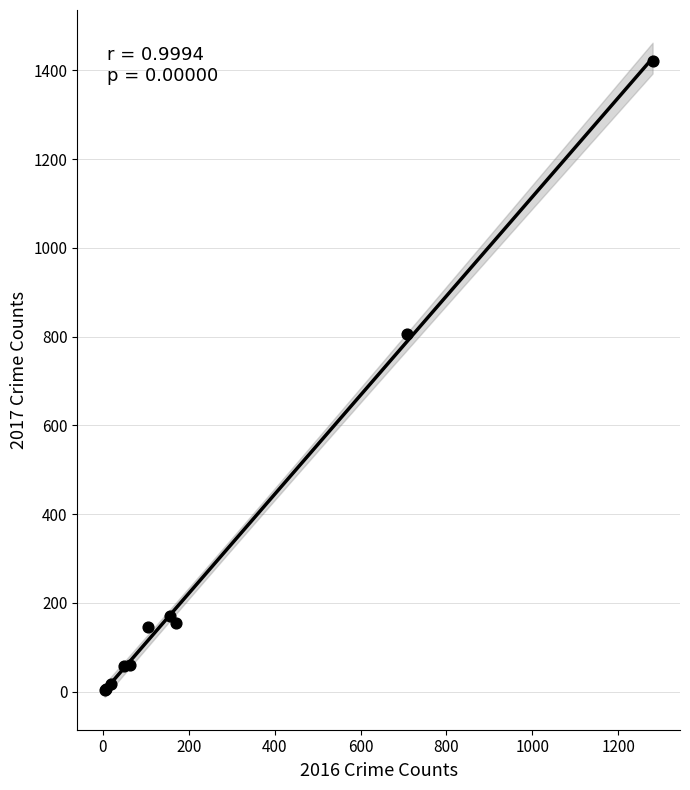

What Y value in the scatter plot is closest to 712?

805